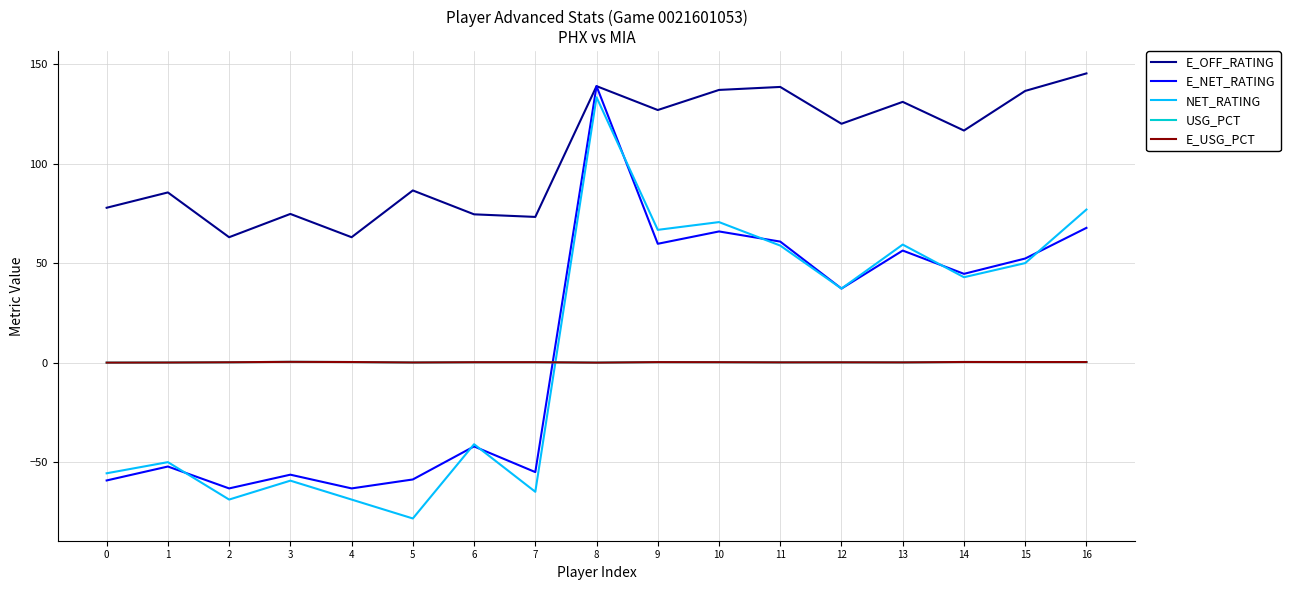

How many series are shown in this chart?

5